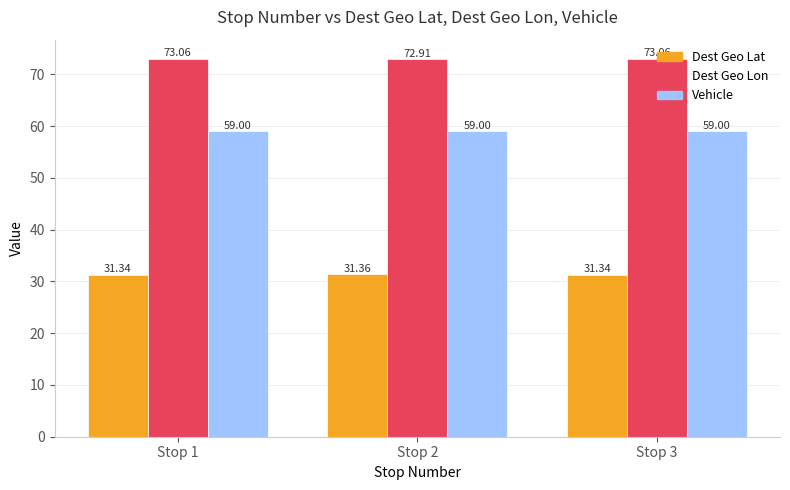

Is the value of Vehicle at Stop 2 greater than the value of Dest Geo Lon at Stop 1?

No